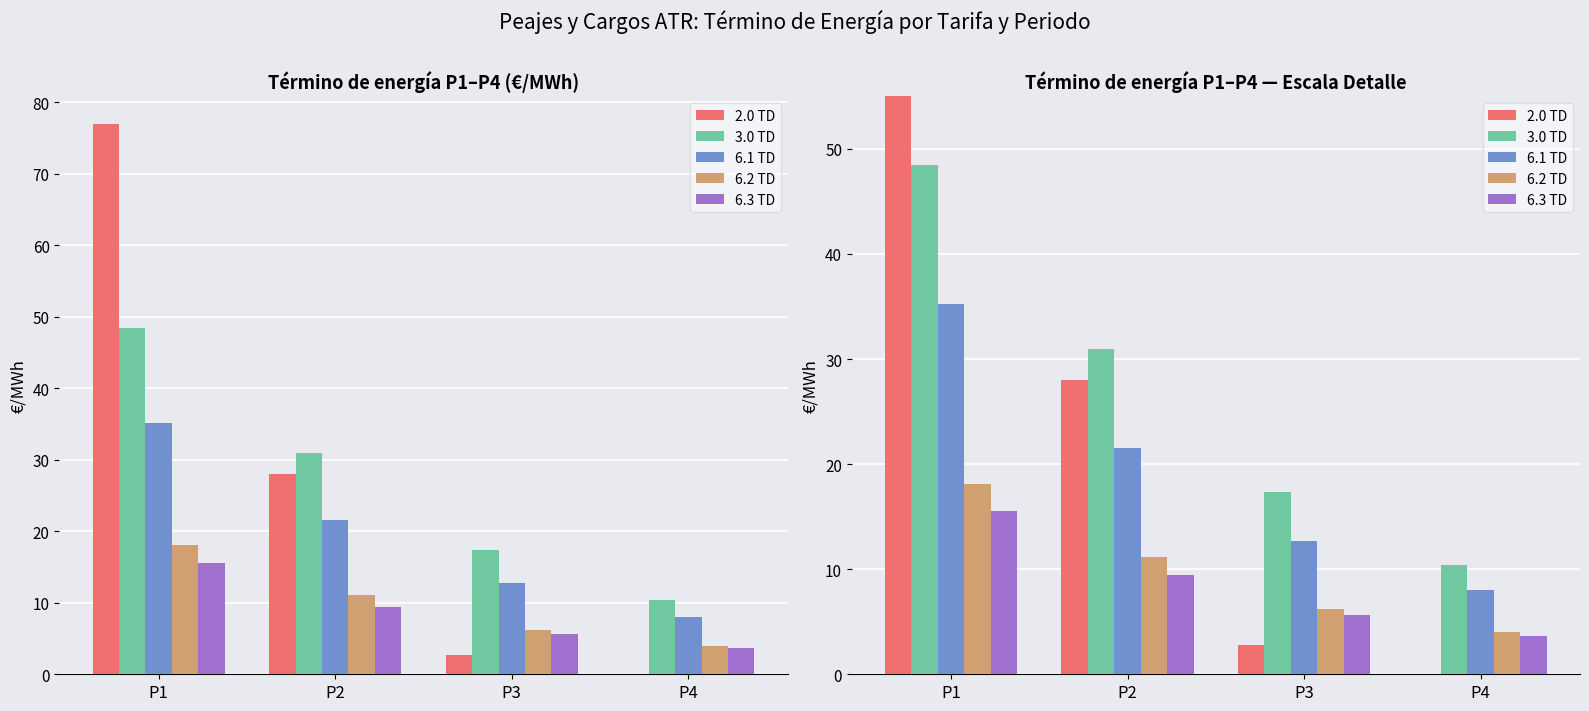

Does the chart contain any negative values?

No